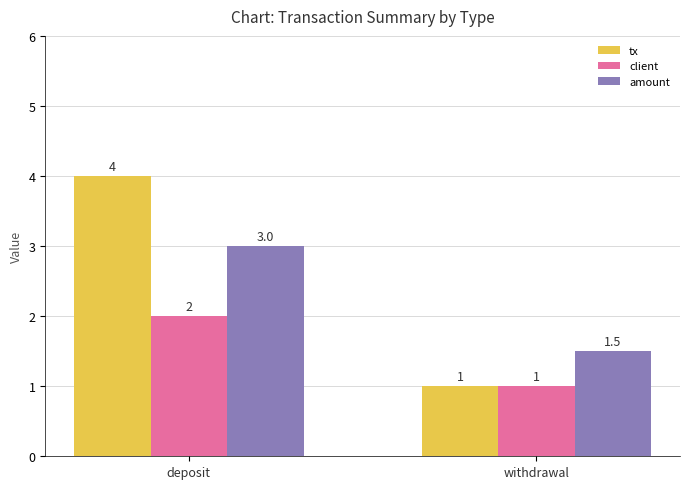

What is the difference between the maximum and minimum values in the amount series?

1.5